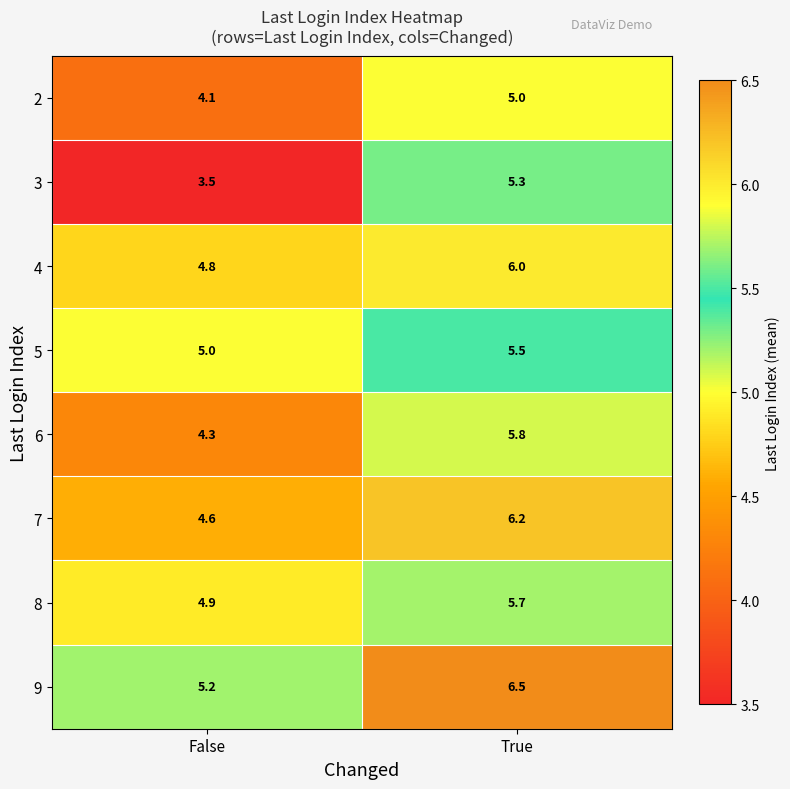

Reading left to right, transcribe all the data shown in this chart.

2: 4.1	5.0
3: 3.5	5.3
4: 4.8	6.0
5: 5.0	5.5
6: 4.3	5.8
7: 4.6	6.2
8: 4.9	5.7
9: 5.2	6.5